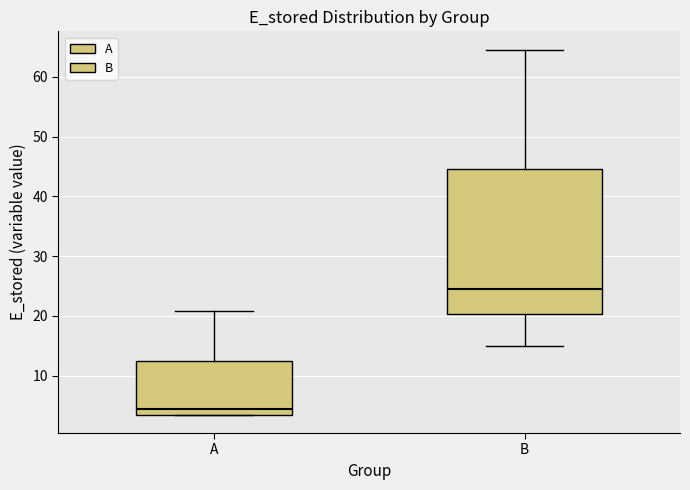

Reading left to right, read every box against the y-axis: the position of its median line, the range the box covers, and the ends of its whiskers. The values are not printed on the chart, so give them approximately, as read against the axis.

A: median 4, box 3 to 13, whiskers 3 to 21
B: median 25, box 20 to 45, whiskers 15 to 65